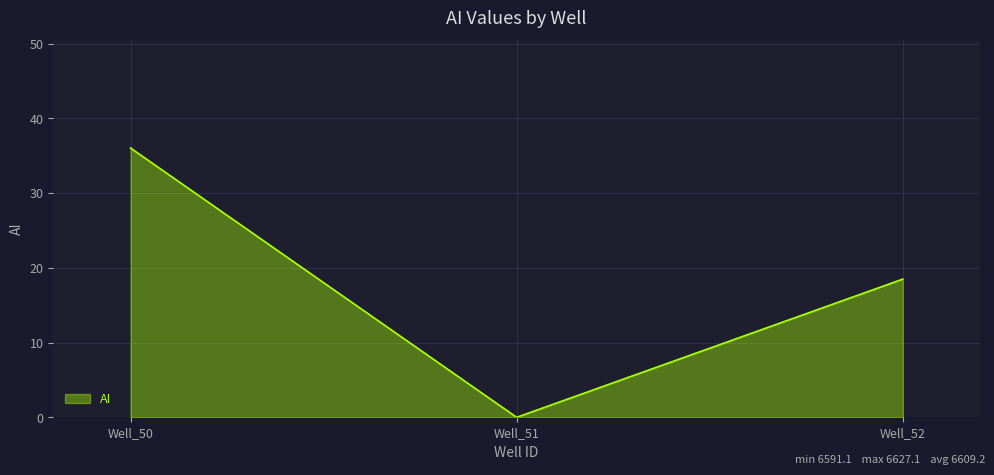

How many positive values are there?

2